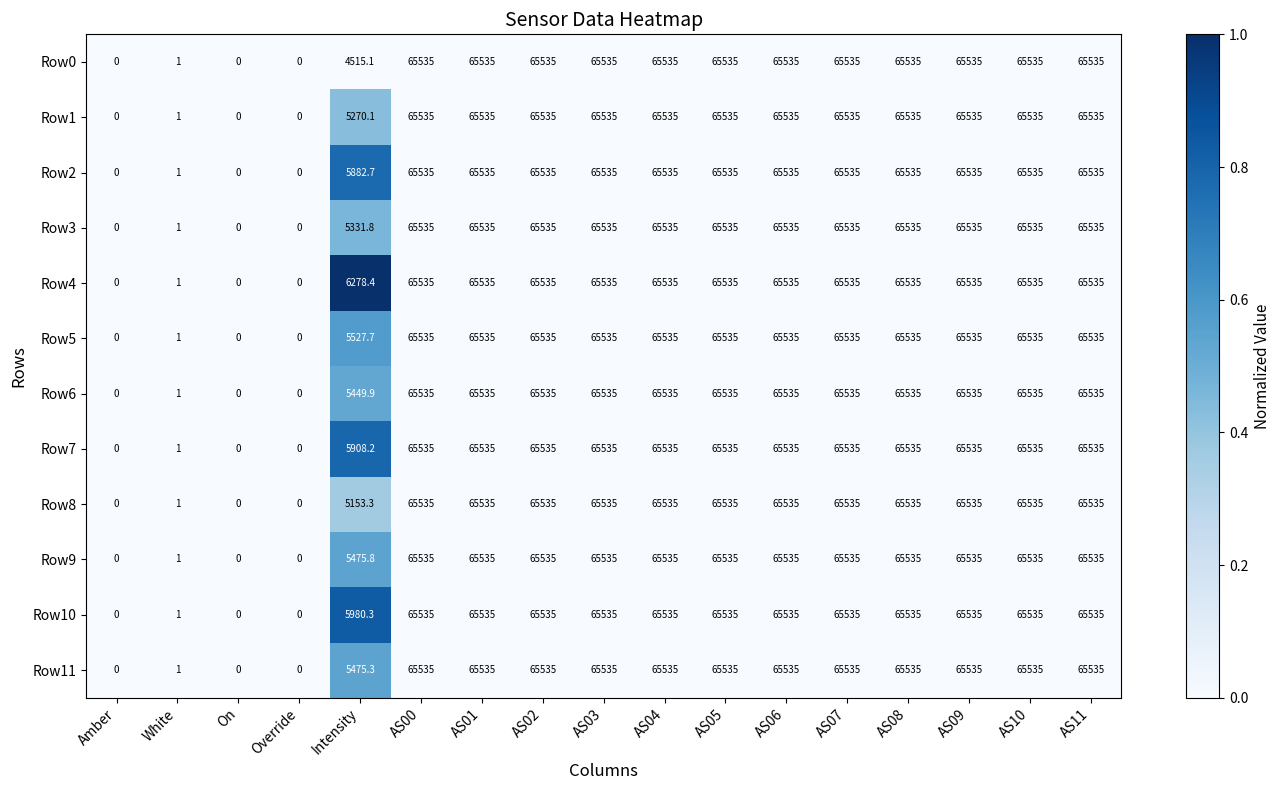

The Row1 series shows 114657.5 at AS02. True or false?

False